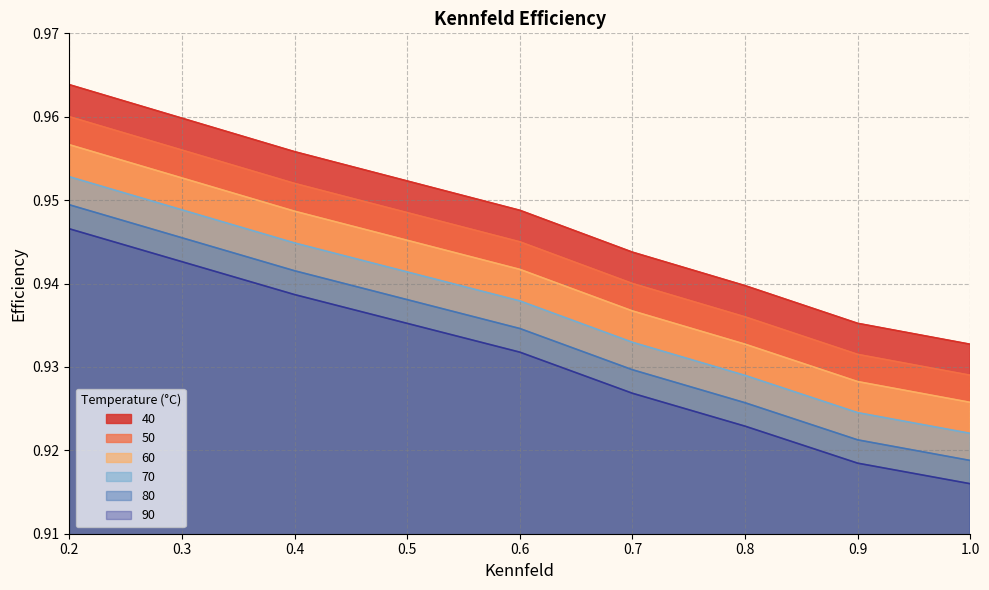

Is it true that 90 equals 0.9 at 1.0?

True